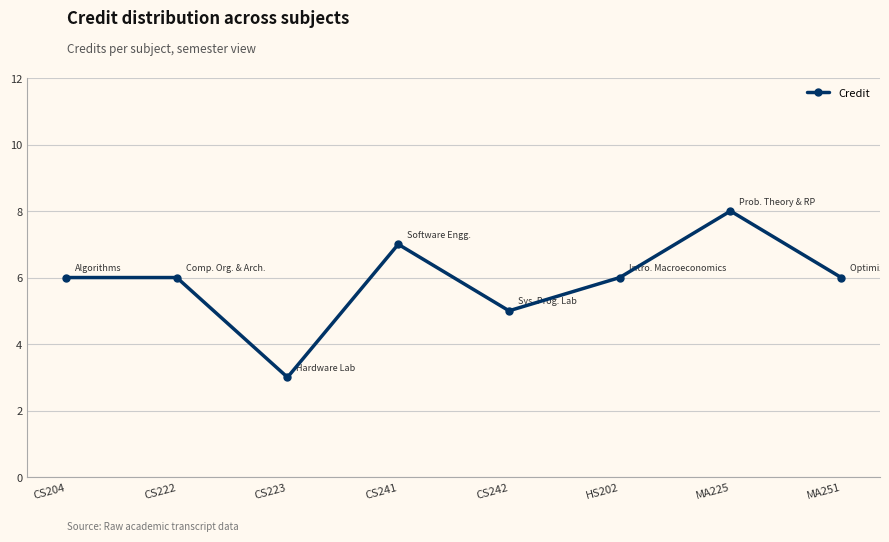

Between CS223 and CS222, which is larger?

CS222